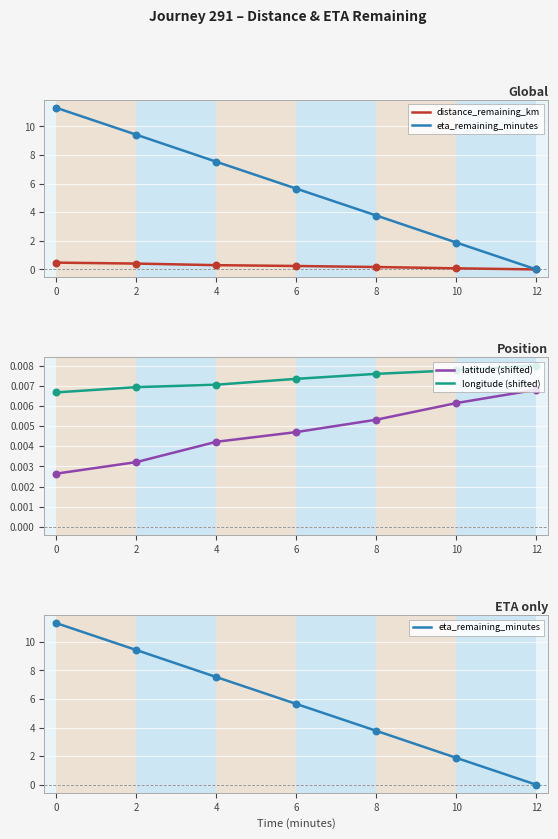

Which series contains the highest Y value?

eta_remaining_minutes